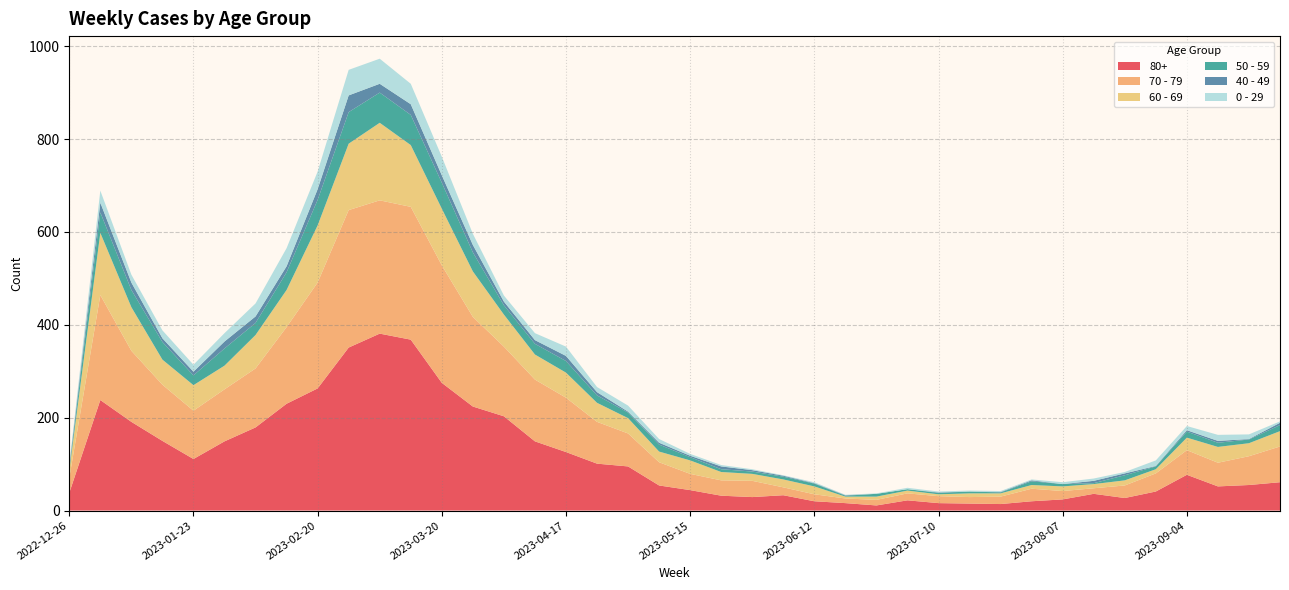

Reading left to right, transcribe all the data shown in this chart.

70 - 79: 32	226	153	121	104	112	127	165	228	296	287	286	253	193	150	133	117	90	71	50	35	33	35	17	15	10	12	15	15	14	16	27	18	12	27	39	53	51	62	77
80+: 38	238	191	150	111	149	179	230	263	351	381	368	275	224	203	149	126	101	95	54	44	32	29	33	20	16	11	22	16	15	14	20	24	36	27	41	77	52	55	61
60 - 69: 16	134	94	54	55	51	72	80	123	143	167	133	122	98	69	54	54	41	33	23	29	18	15	17	17	4	7	6	4	8	7	8	10	9	11	9	27	34	28	33
50 - 59: 5	44	37	38	21	37	26	38	55	68	65	65	56	41	20	23	25	16	12	15	7	6	5	6	6	2	6	3	3	4	2	8	5	2	11	6	13	9	8	13
0 - 29: 4	26	17	17	15	18	28	39	38	55	54	44	40	24	13	15	20	11	13	8	4	3	2	1	2	1	1	3	2	2	2	2	4	5	3	12	9	13	10	3
40 - 49: 4	21	16	8	8	15	14	13	23	36	19	23	16	16	8	8	11	7	2	4	3	6	3	2	1	1	0	0	1	0	1	2	0	5	4	1	3	4	1	5